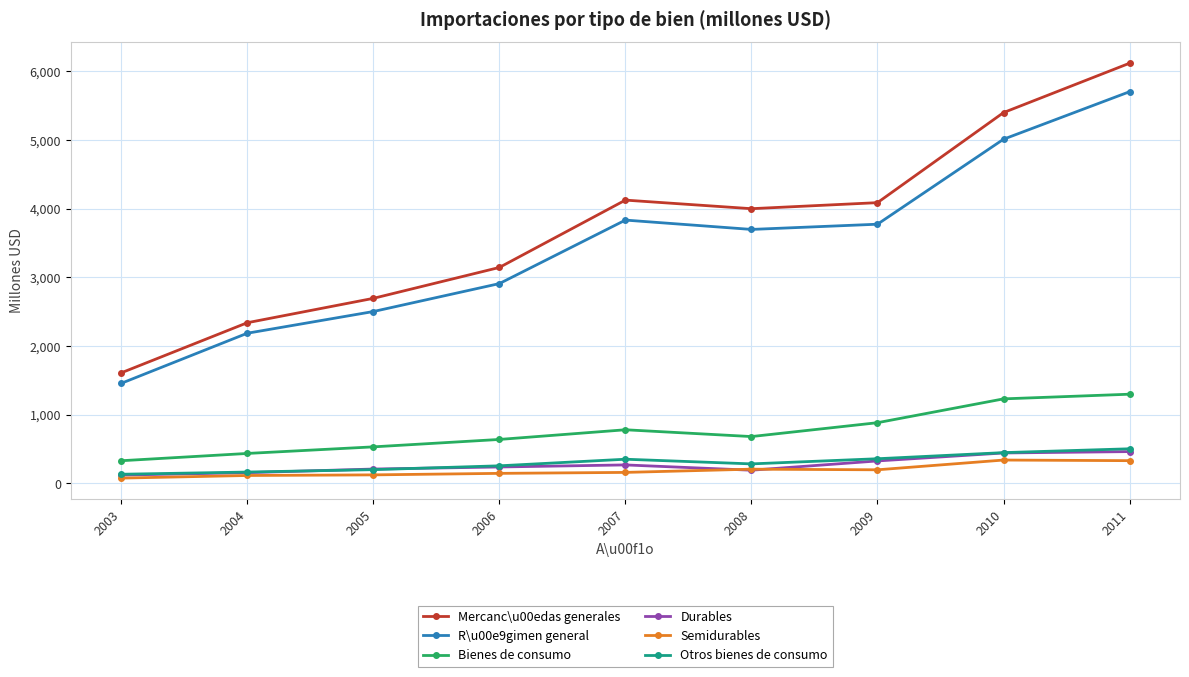

Which series has the largest total across all categories?

Mercanc\u00edas generales